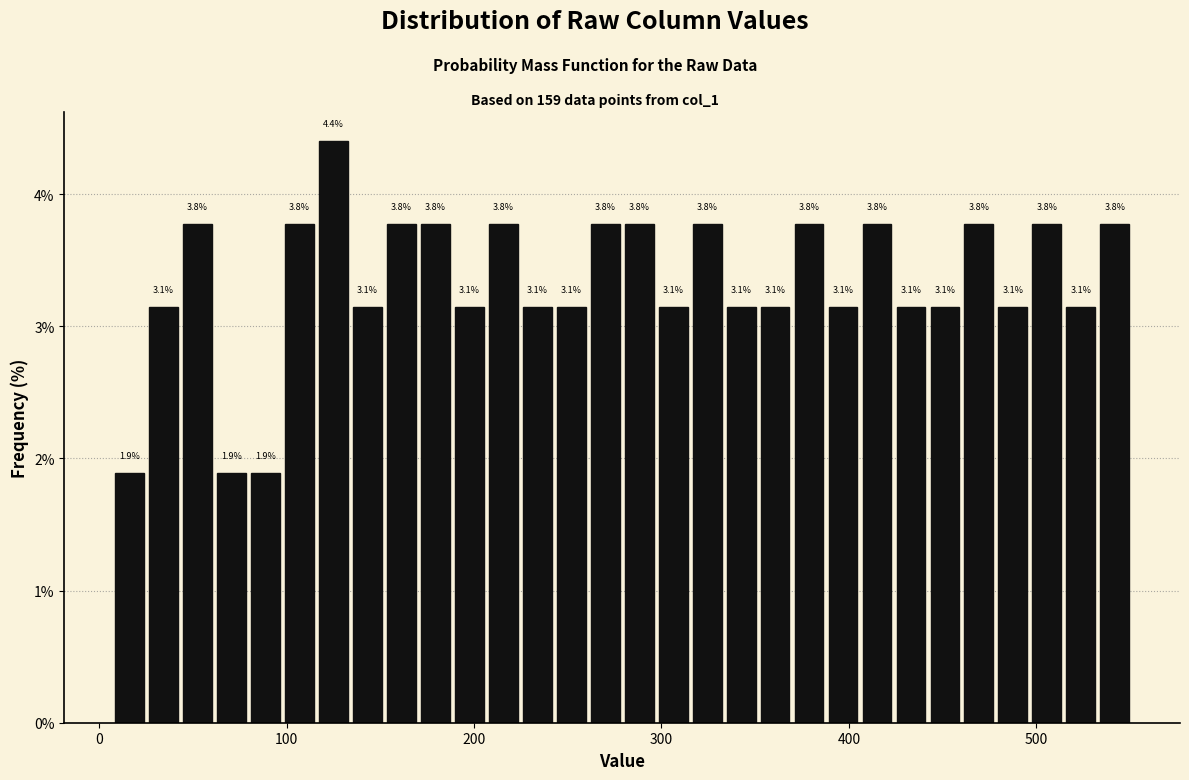

Read against the x-axis, roughly where is the centre of the tallest bar?

120